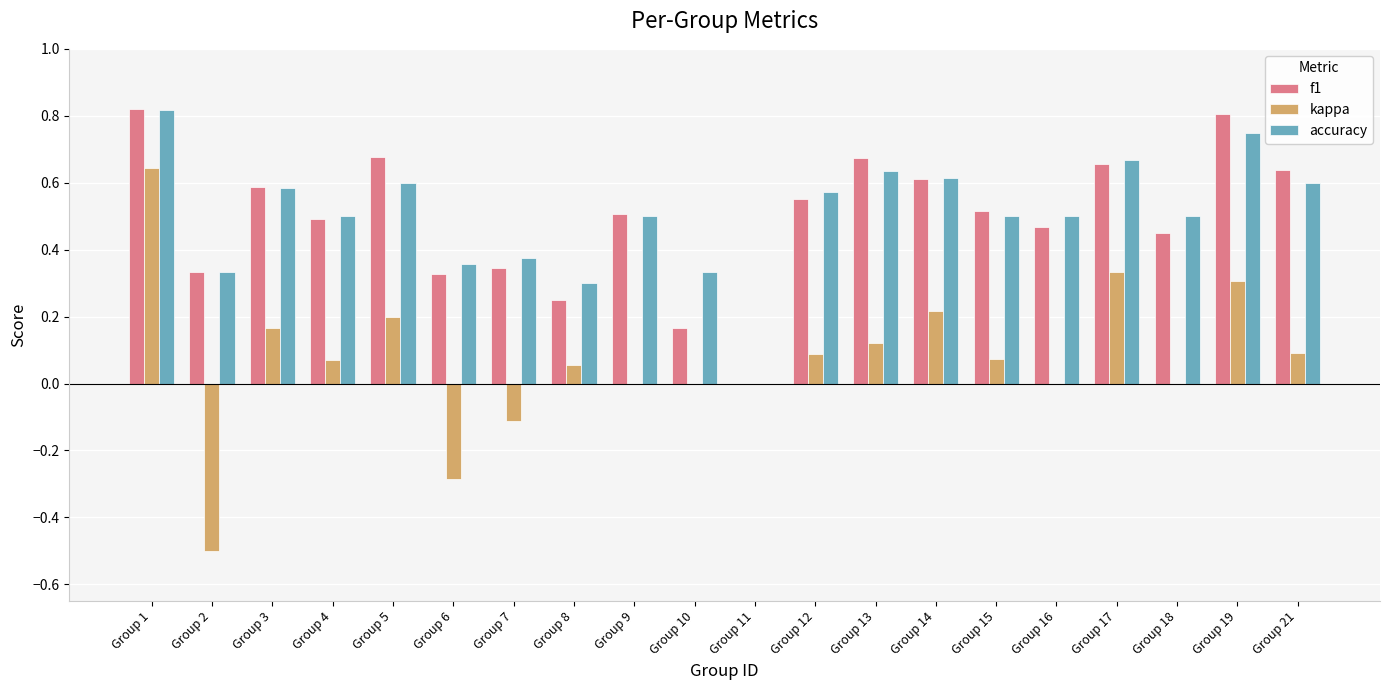

What is the total value across all series at Group 5?

1.5